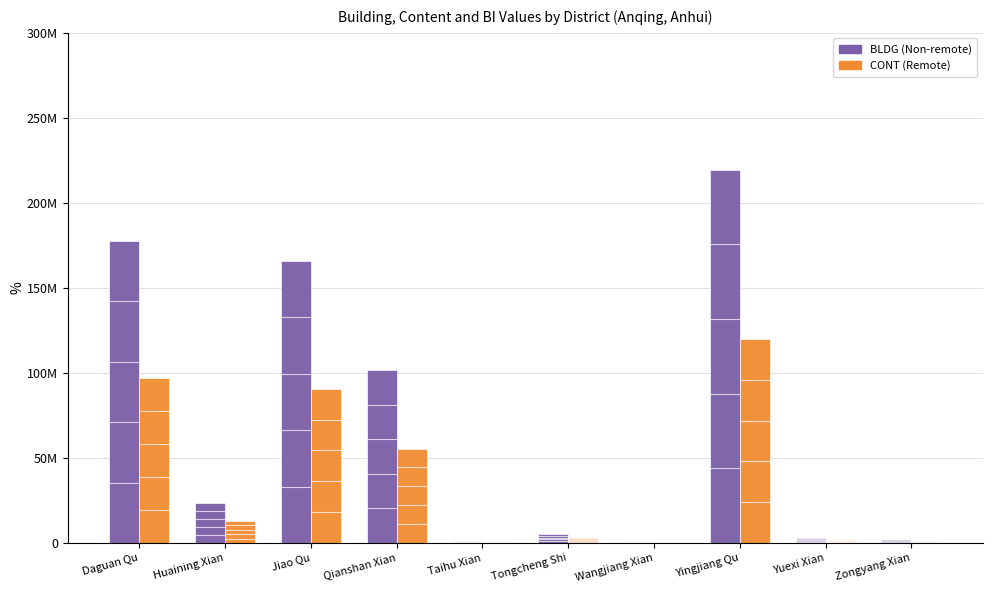

Does the chart contain stacked bars?

No